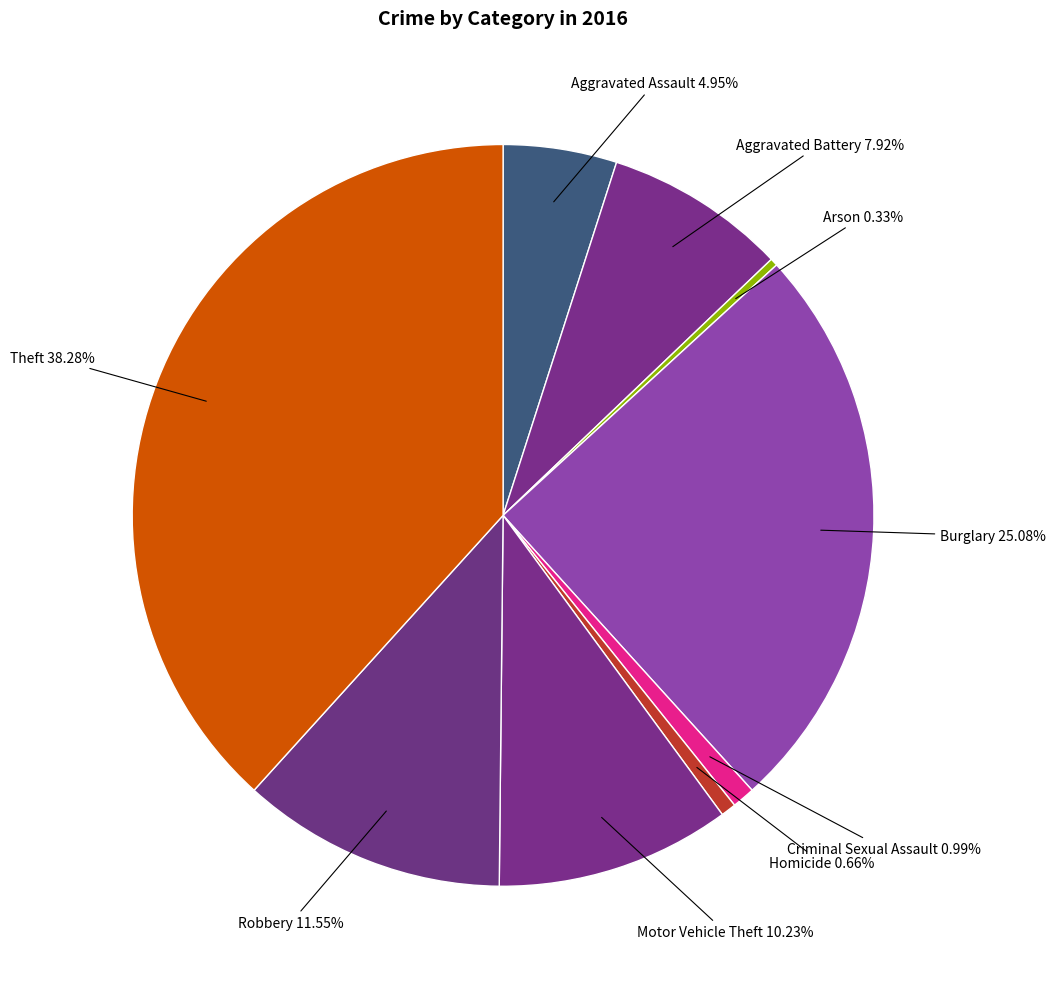

To the nearest percent, what is the combined percentage of Criminal Sexual Assault and Burglary?

26%